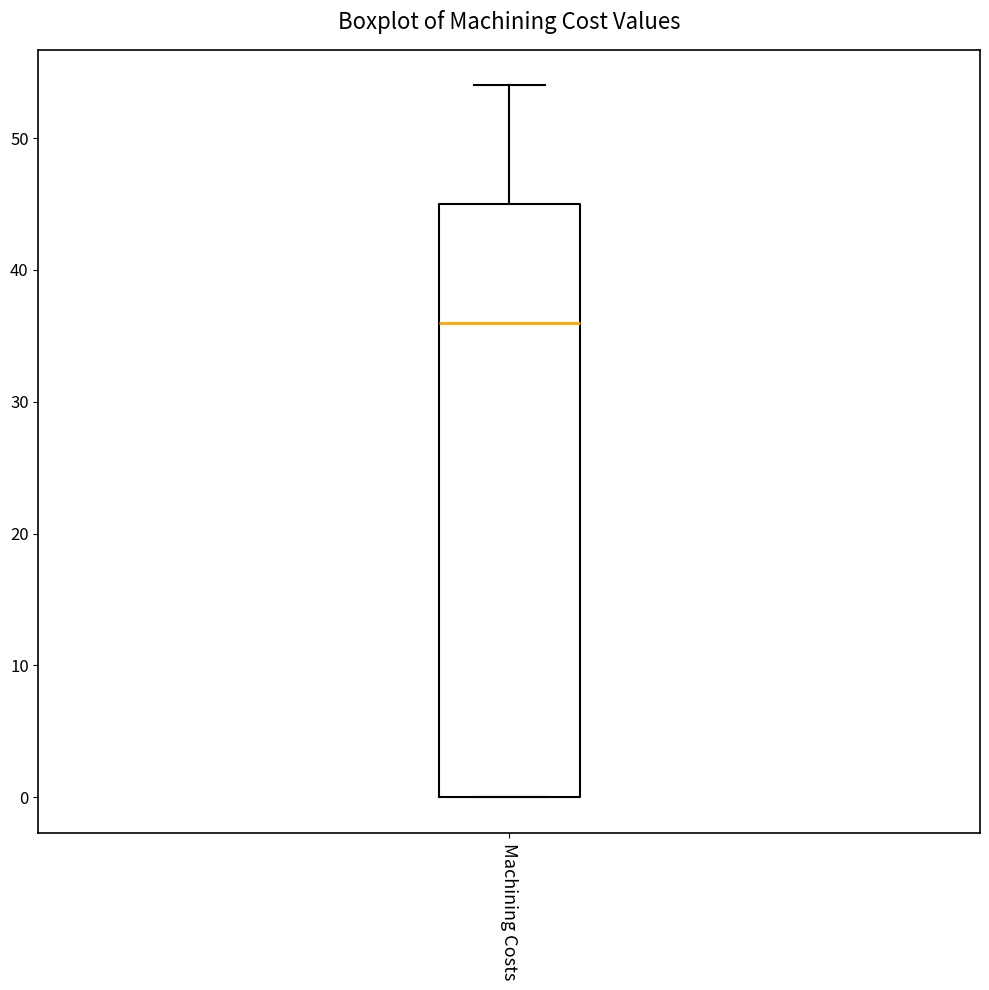

Transcribe this box plot: give where the median line is, the range the box spans, and where the two whiskers end, as read against the y-axis. The values are not printed on the chart, so give them approximately, as read against the axis.

median 36, box 0 to 45, whiskers 0 to 54